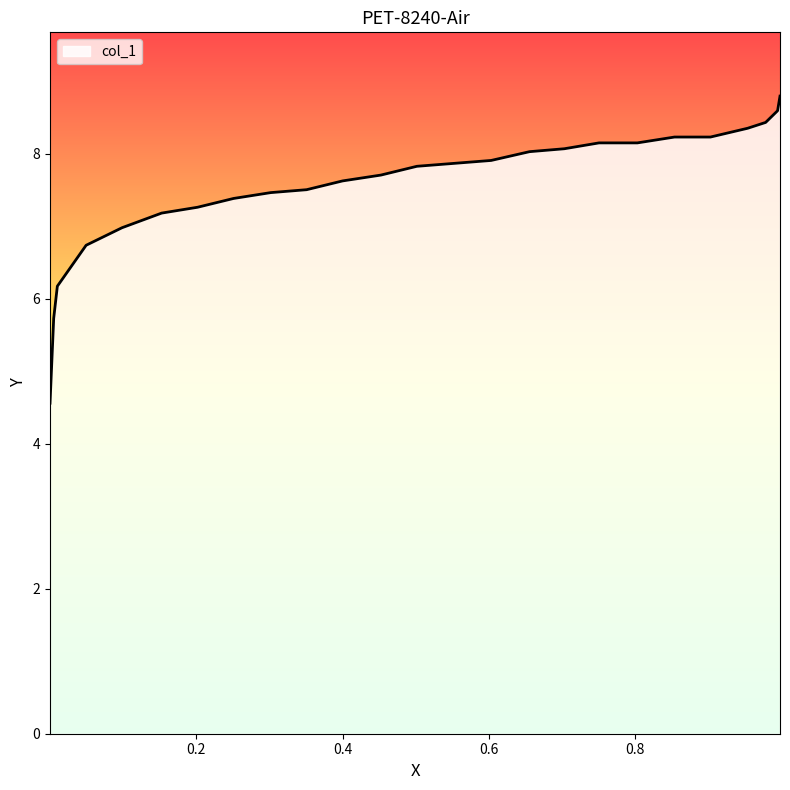

What is the greatest value displayed?

8.8